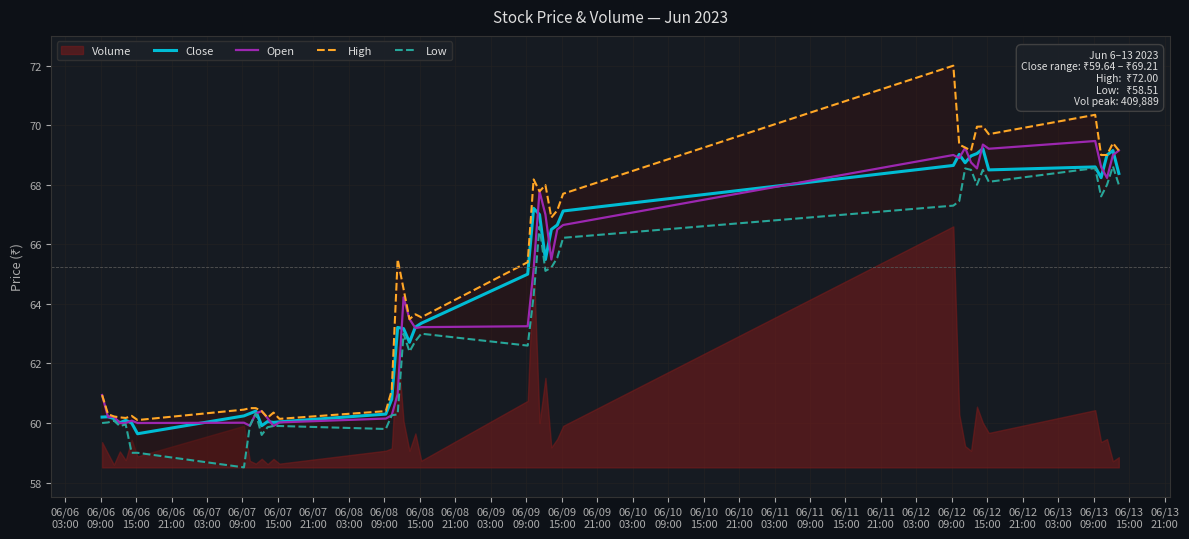

In Low, how many points are lower than both neighbors (excluding endpoints)?

10